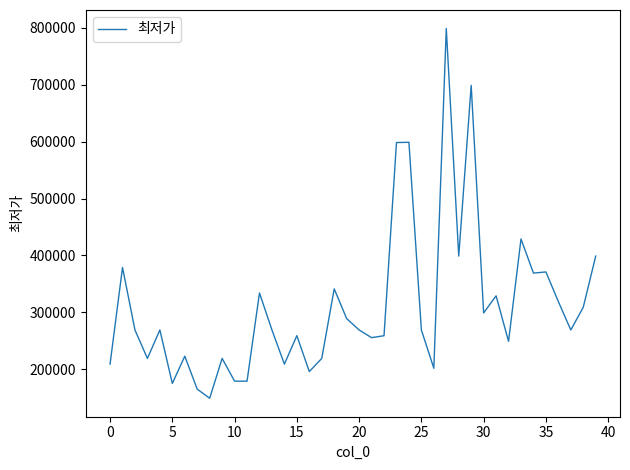

What is the minimum value shown in the chart?

149000